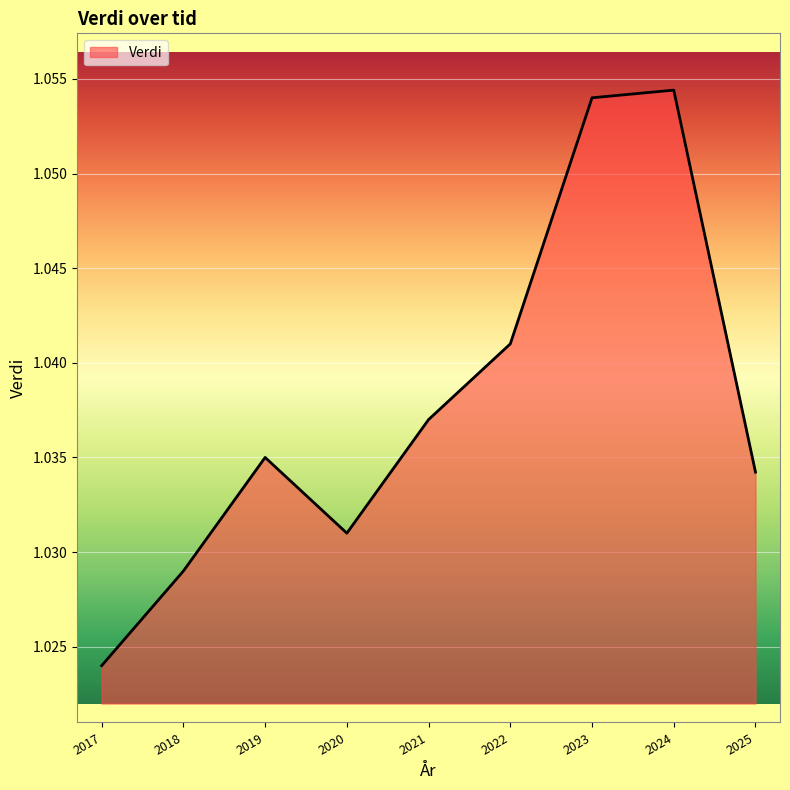

How many lines are shown in the chart?

1